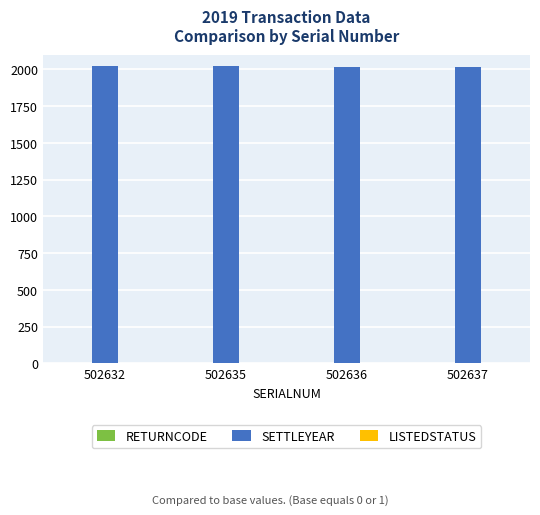

Does the chart contain stacked bars?

No